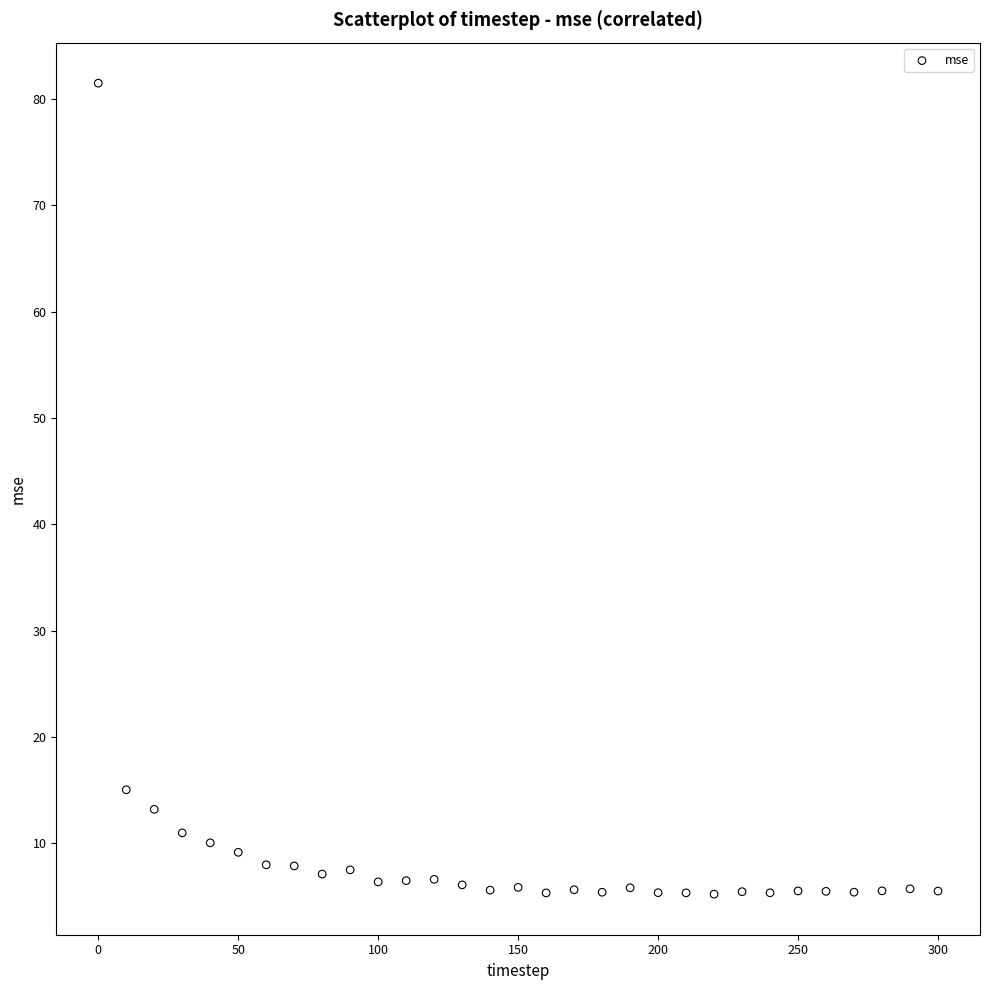

What is the range of X values (max minus min)?

300.0